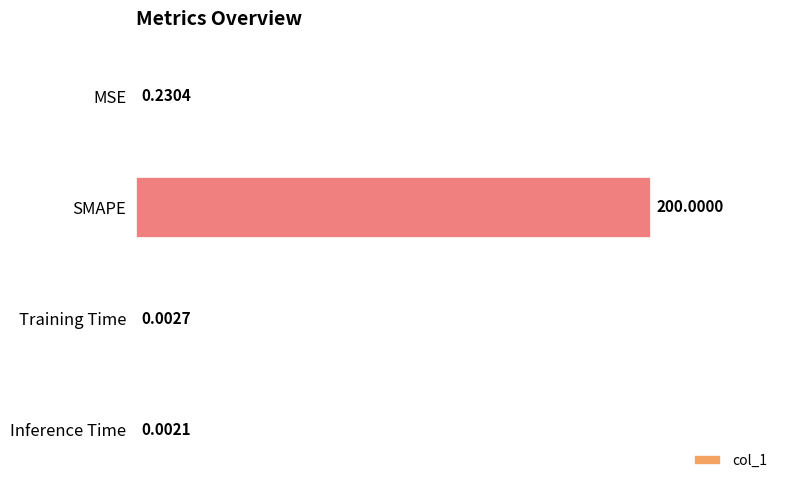

What is the sum of all values?

200.2